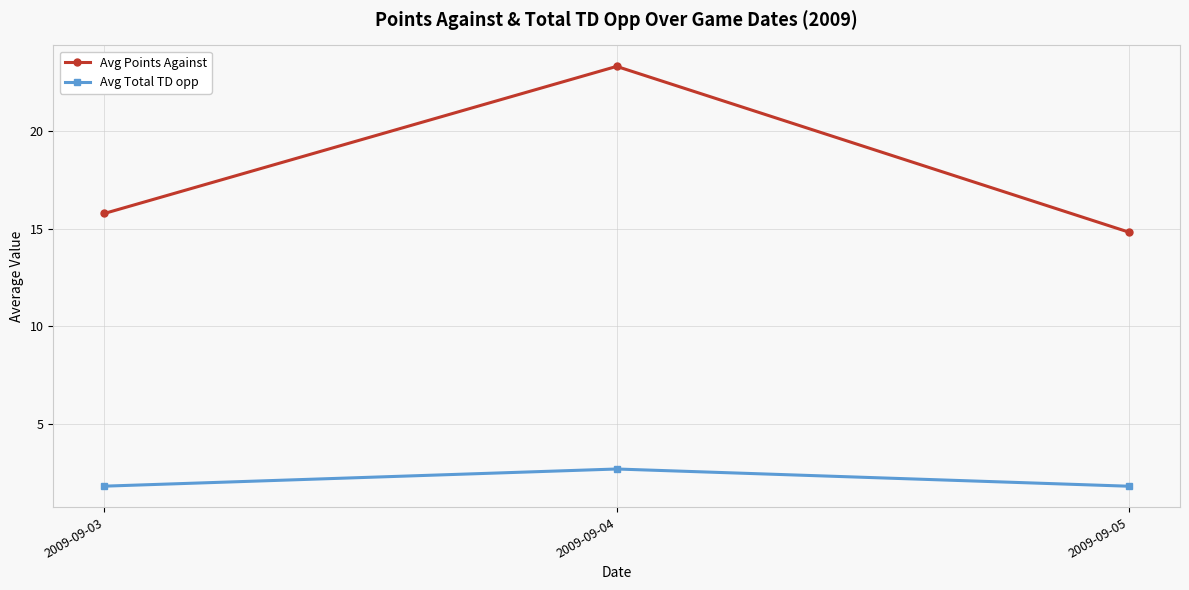

True or false: Avg Points Against has a value of 5.1 at 2009-09-04.

False